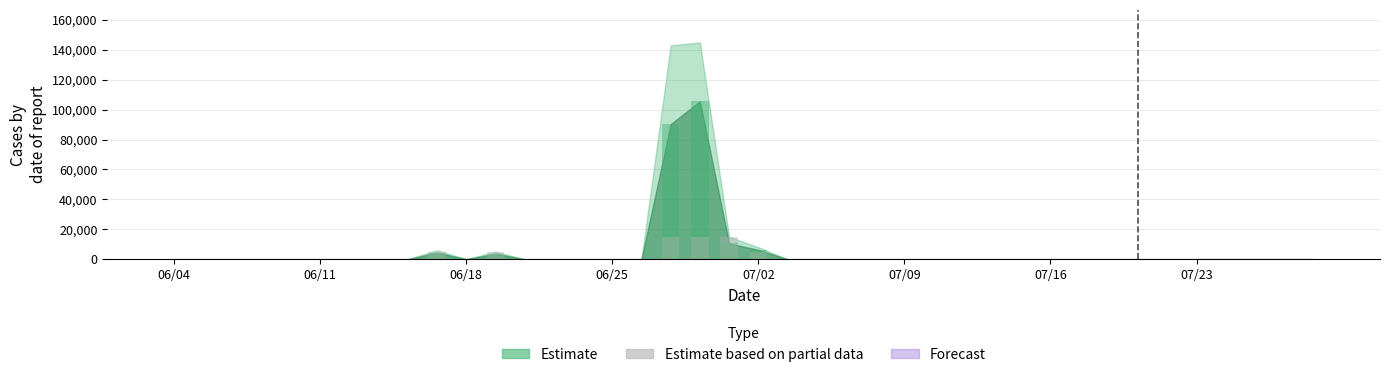

What is the sum of the values at 07/02 and 07/16?

5000